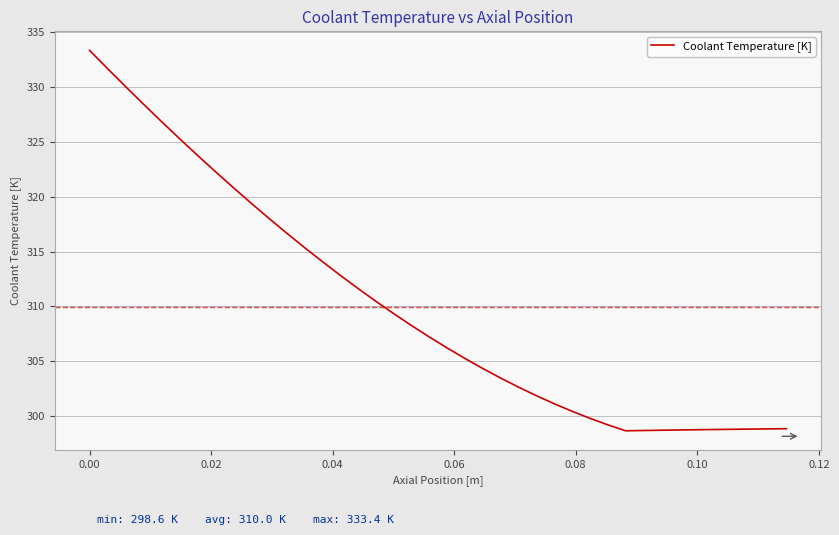

What is the difference between the maximum and minimum values?

34.7